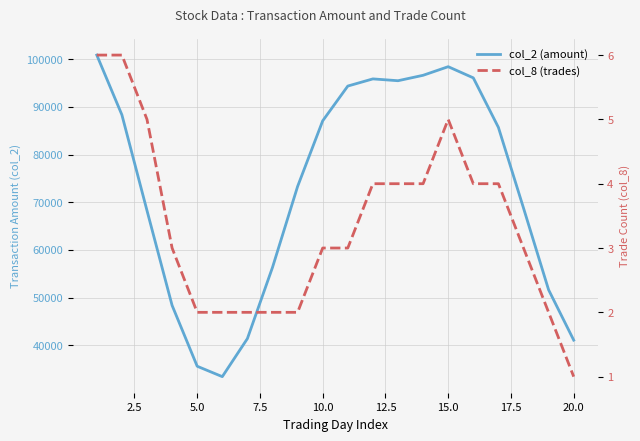

What is the value of the col_2 (amount) point at the 6th from the left?

33461